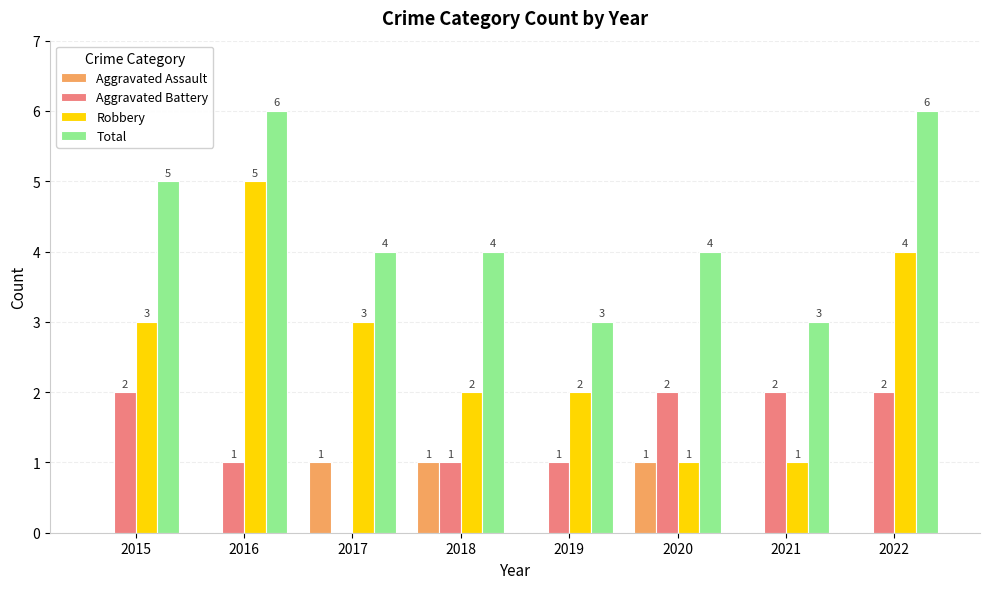

How many series are shown in this chart?

4